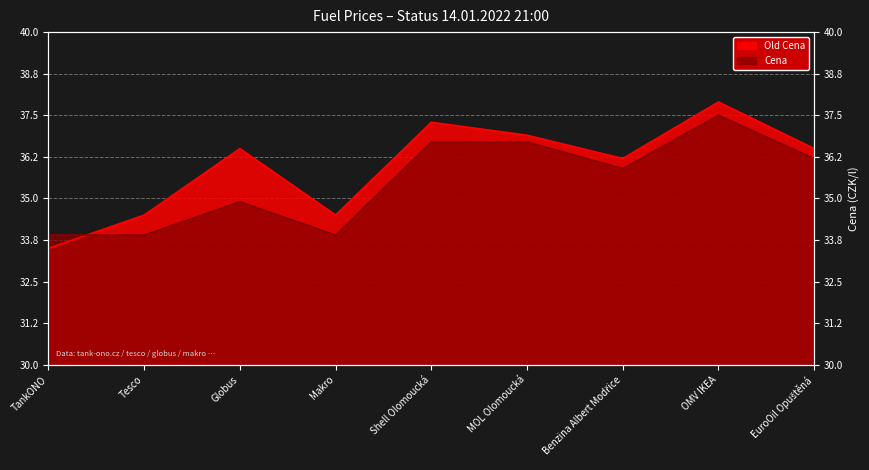

Reading right to left, transcribe all the data shown in this chart.

Old Cena: 36.5	37.9	36.2	36.9	37.3	34.5	36.5	34.5	33.5
Cena: 36.2	37.5	35.9	36.7	36.7	33.9	34.9	33.9	33.9